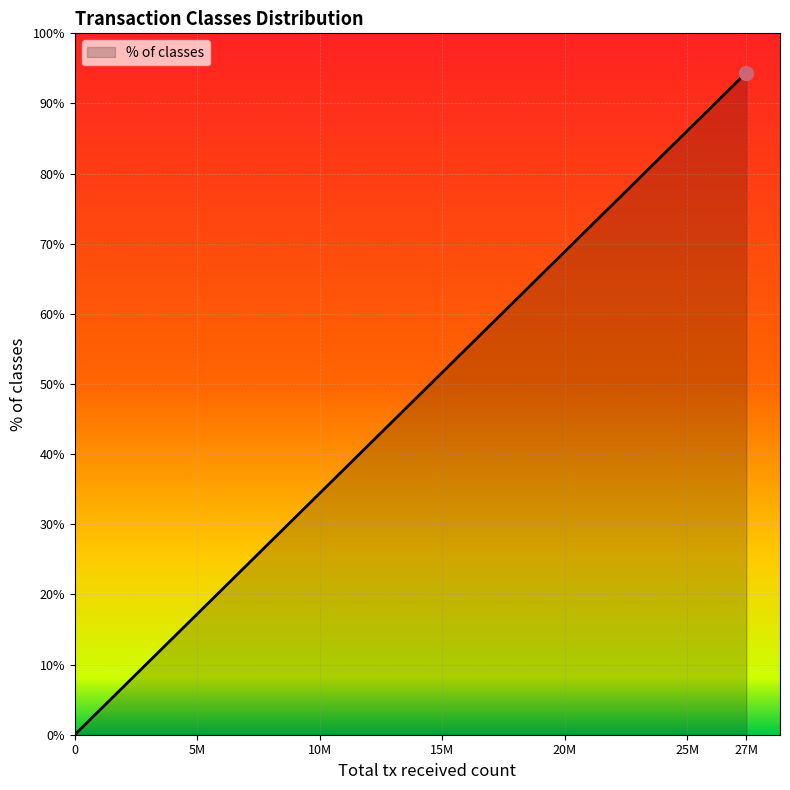

What is the maximum value shown in the chart?

94.4